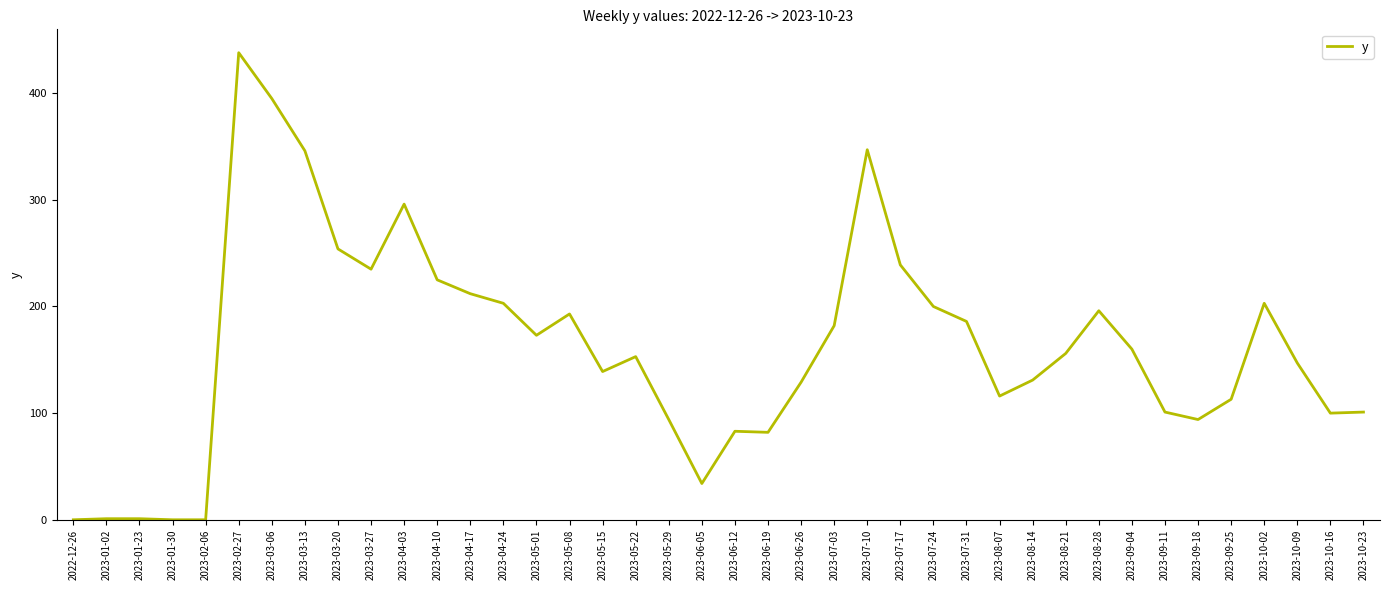

Which label corresponds to the largest value in the chart?

2023-02-27